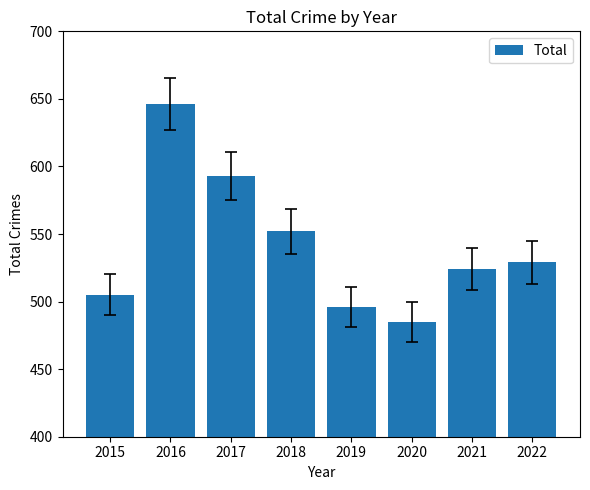

Reading left to right, extract all data points from this chart.

2015=505	2016=646	2017=593	2018=552	2019=496	2020=485	2021=524	2022=529